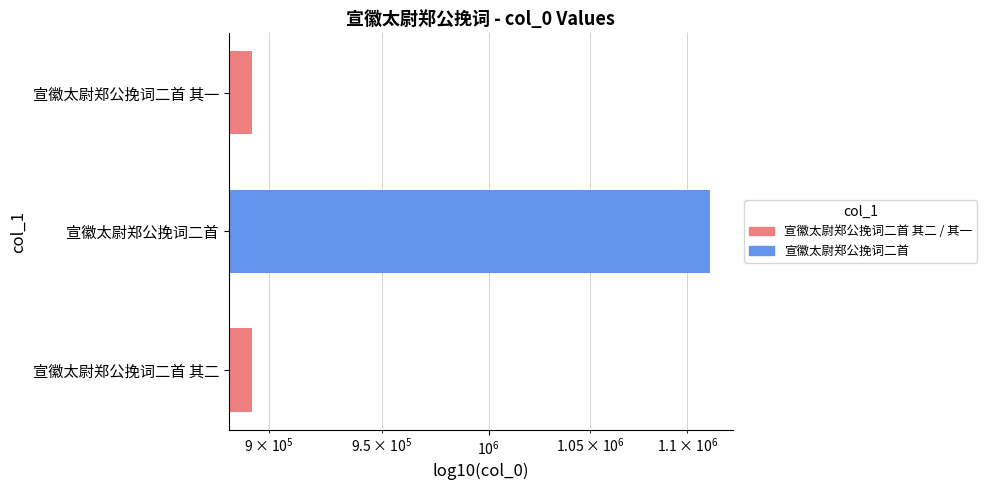

What is the smallest value displayed?

892530